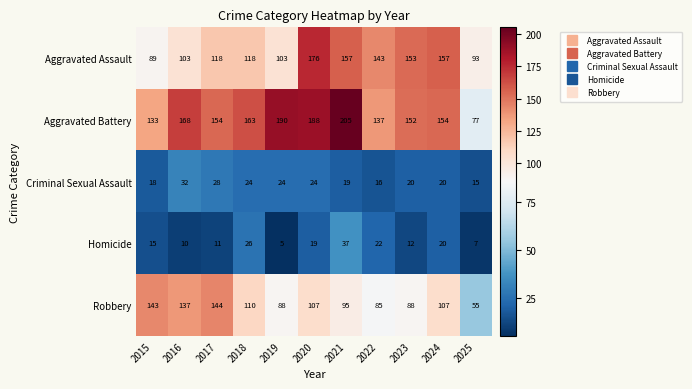

Is it true that Robbery equals 168 at 2024?

False